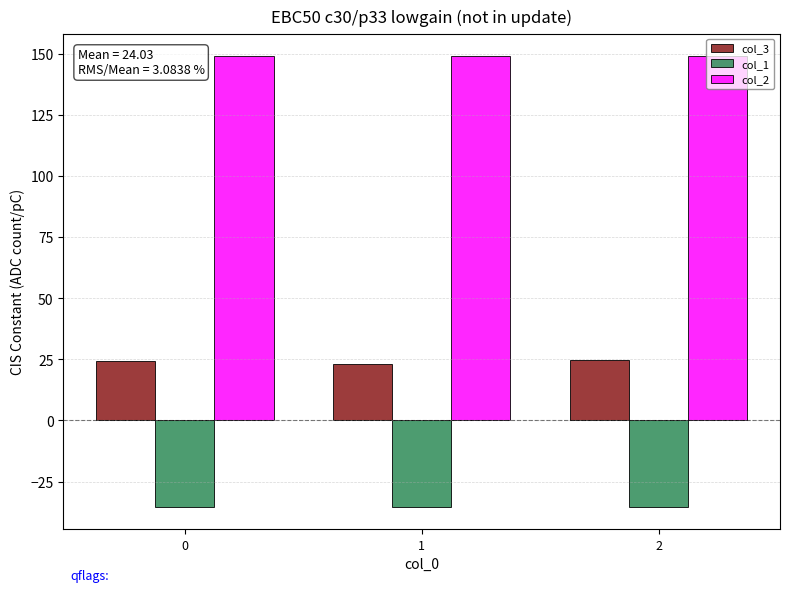

What is the difference between the highest and lowest values at 2?

184.5